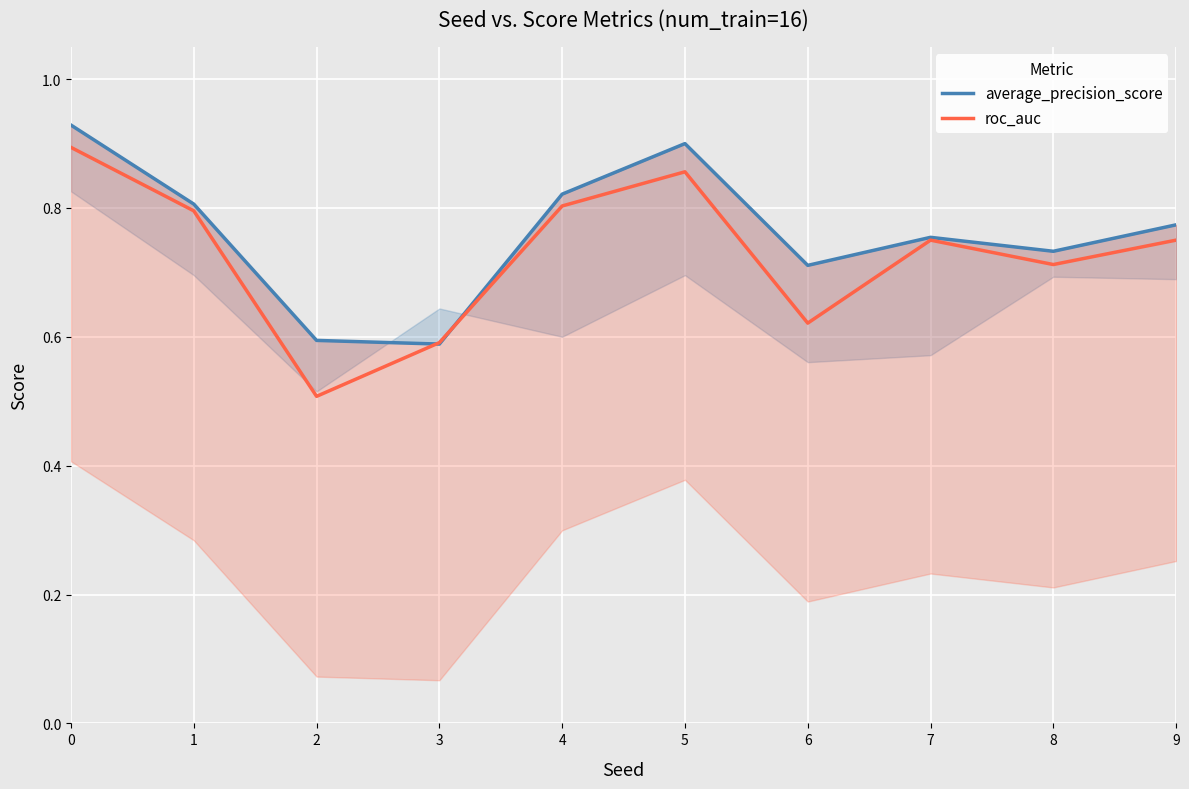

Between which two adjacent categories do average_precision_score and roc_auc first intersect?

2 and 3